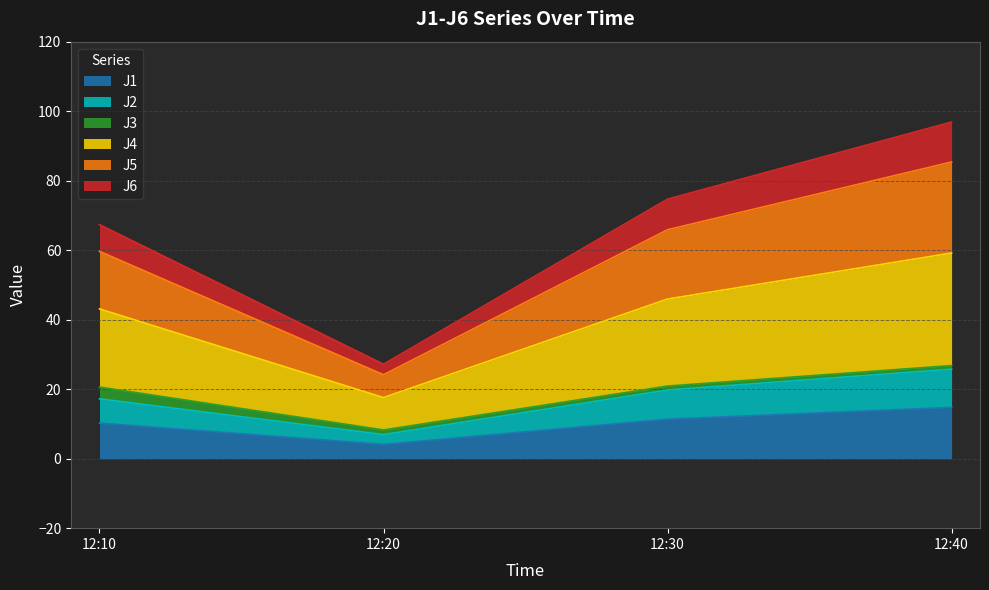

What is the maximum value for J1?

14.8